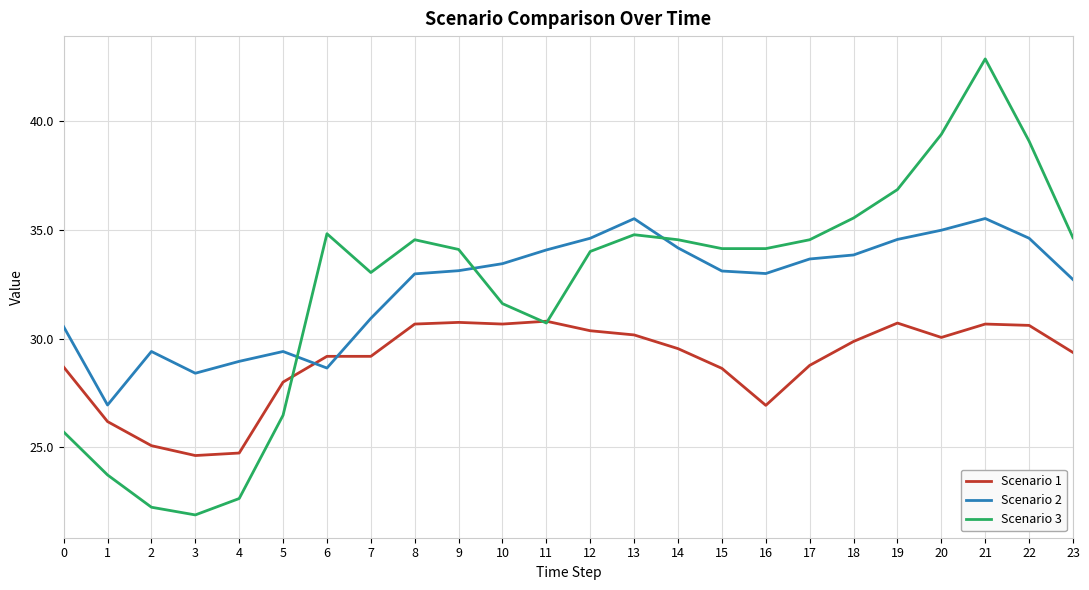

Which series has the widest spread of values?

Scenario 3